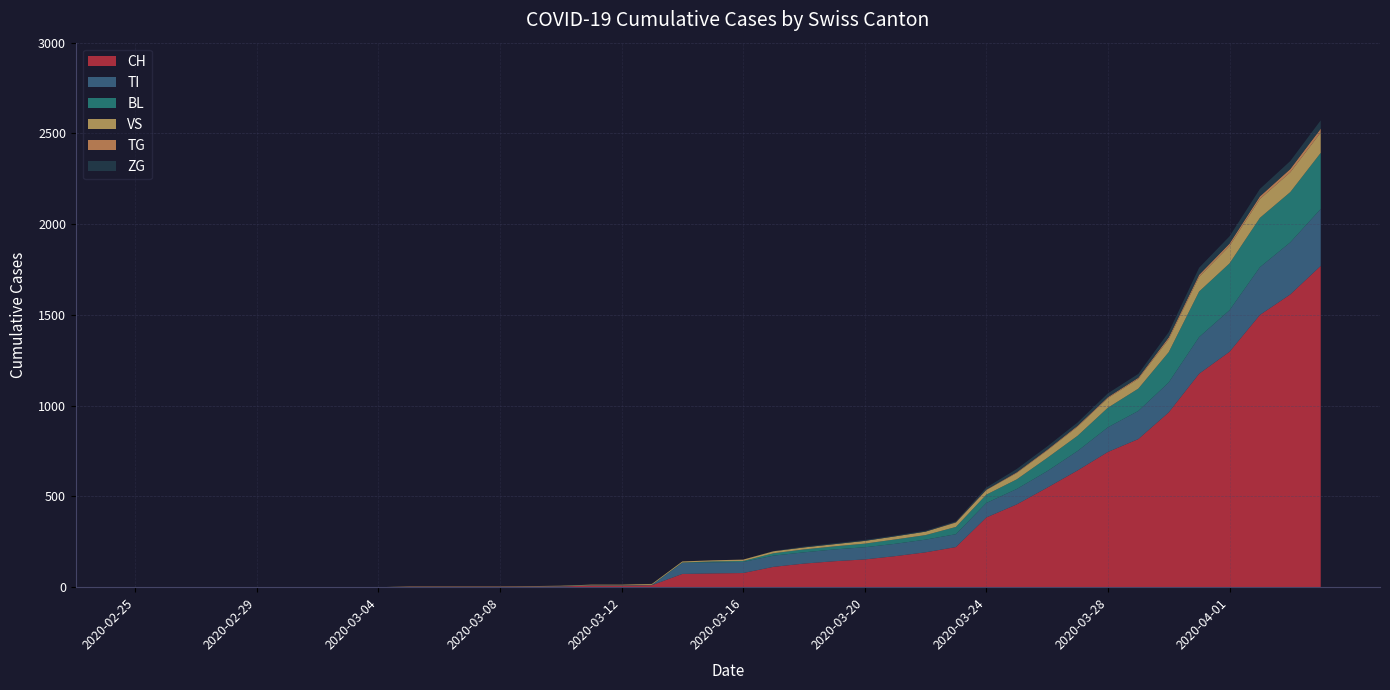

Reading left to right, extract all data points from this chart.

CH: 0	0	0	0	0	0	0	0	0	2	2	2	2	3	4	9	9	11	73	76	78	112	130	143	153	171	192	221	384	456	548	643	745	816	963	1176	1297	1500	1613	1770
TI: 0	0	0	0	0	0	0	0	0	0	0	0	0	0	0	0	0	0	61	61	61	62	62	65	67	68	70	71	80	85	91	107	136	155	165	202	229	263	287	314
BL: 0	0	0	0	0	0	0	0	0	0	0	0	0	1	2	2	2	2	2	5	5	13	16	17	20	24	25	40	46	53	73	84	108	123	167	251	258	272	277	309
VS: 0	0	0	0	0	0	0	0	0	2	2	2	2	2	2	3	3	5	6	6	8	11	11	12	15	17	19	24	25	35	41	50	53	54	71	81	96	104	109	112
TG: 0	0	0	0	0	0	0	0	0	0	0	0	0	0	0	0	0	0	0	0	0	0	0	0	0	0	0	2	2	4	4	5	5	6	10	11	13	14	18	21
ZG: 0	0	0	0	0	0	0	0	0	0	0	0	0	0	0	0	0	0	0	0	0	1	5	5	5	5	5	5	12	18	18	18	21	21	29	39	40	41	44	46